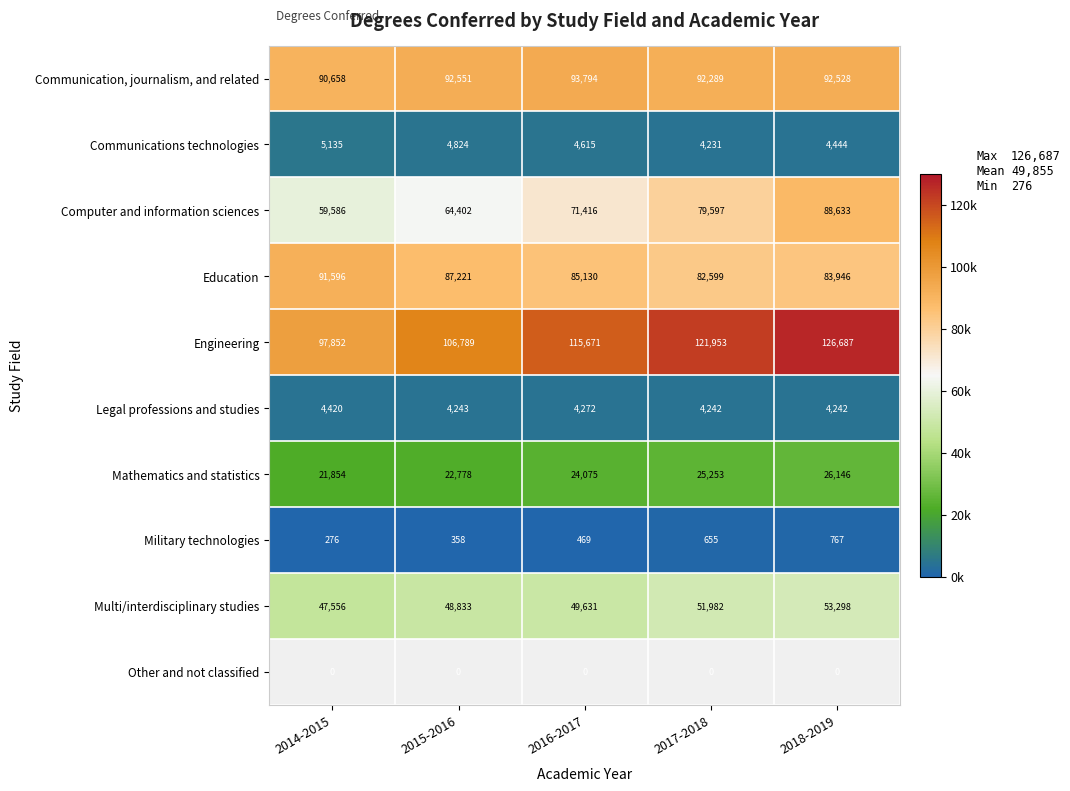

Count the number of categories in the chart.

5